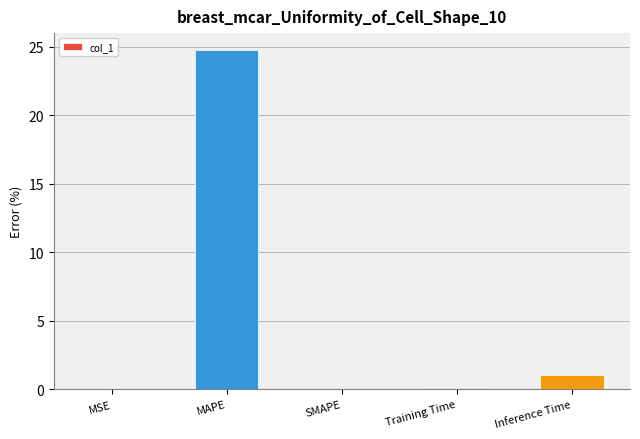

What is the sum of all values?

25.9